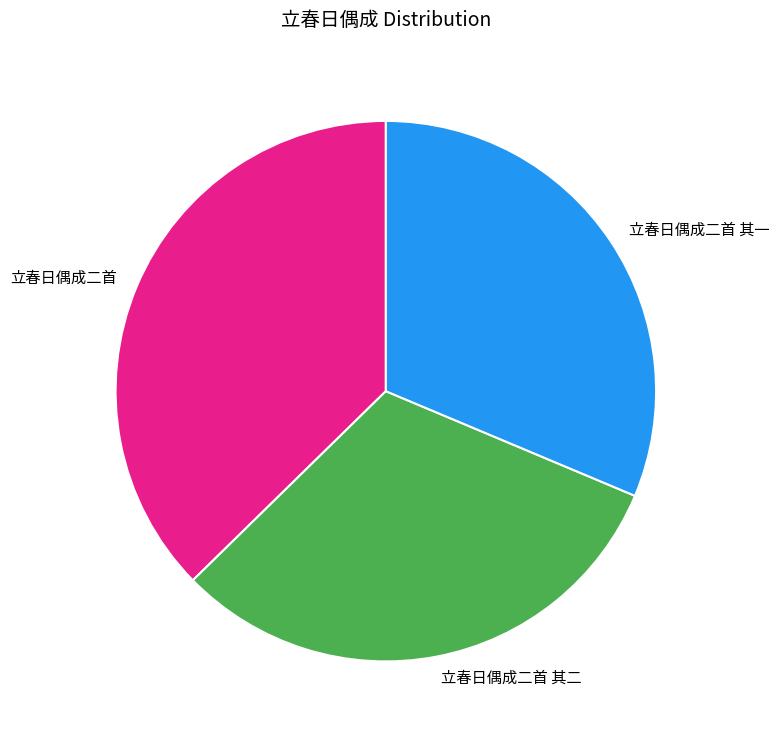

Do 立春日偶成二首 其一 and 立春日偶成二首 其二 together represent more than half of the pie?

Yes